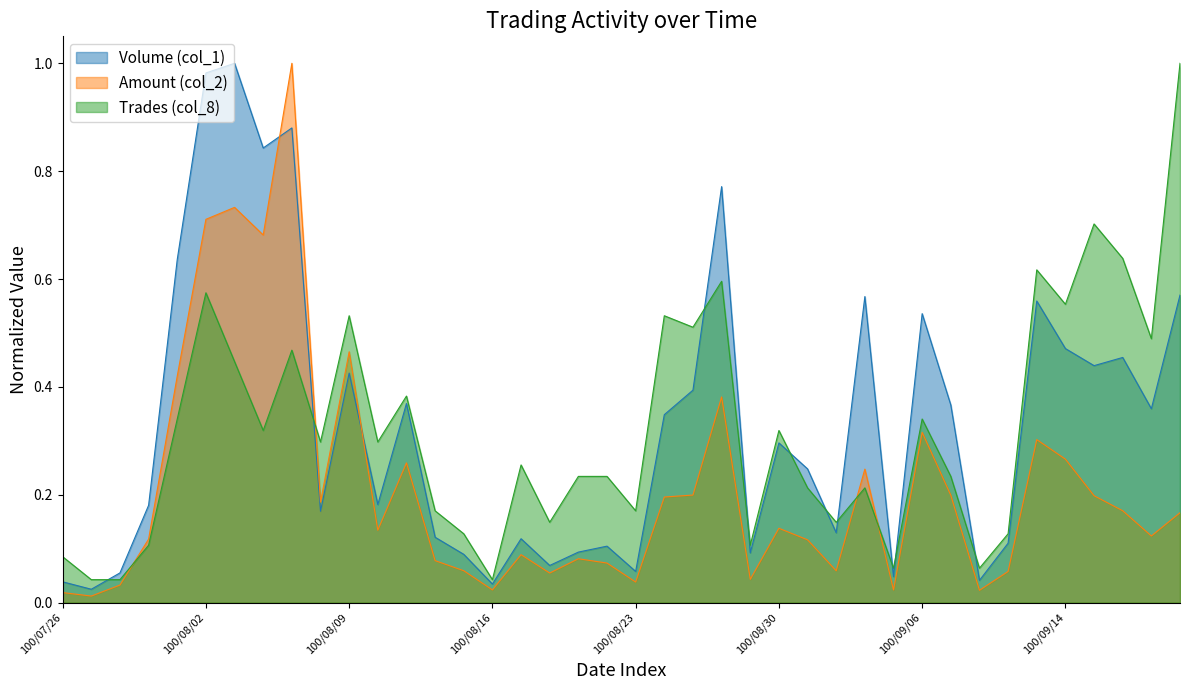

Between which two adjacent categories do Trades (col_8) and Amount (col_2) first intersect?

100/07/28 and 100/07/29